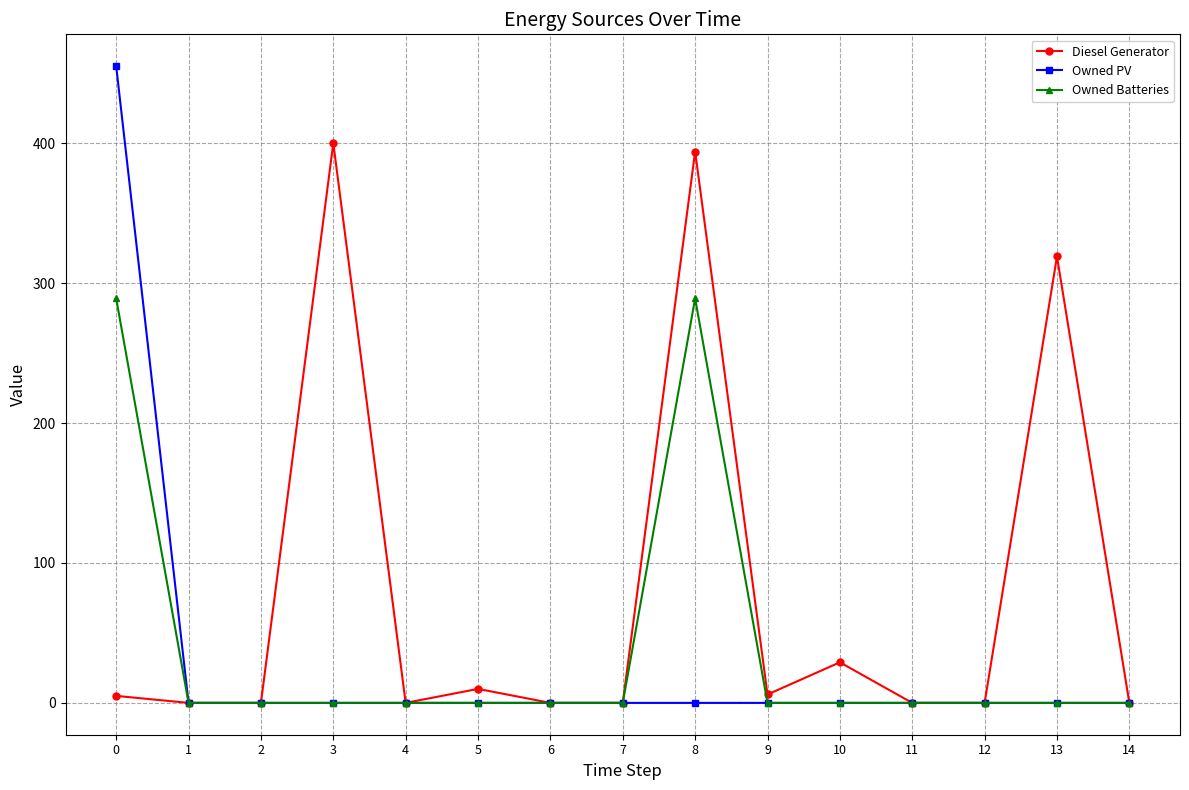

True or false: Owned PV has a value of -225.0 at 10.

False